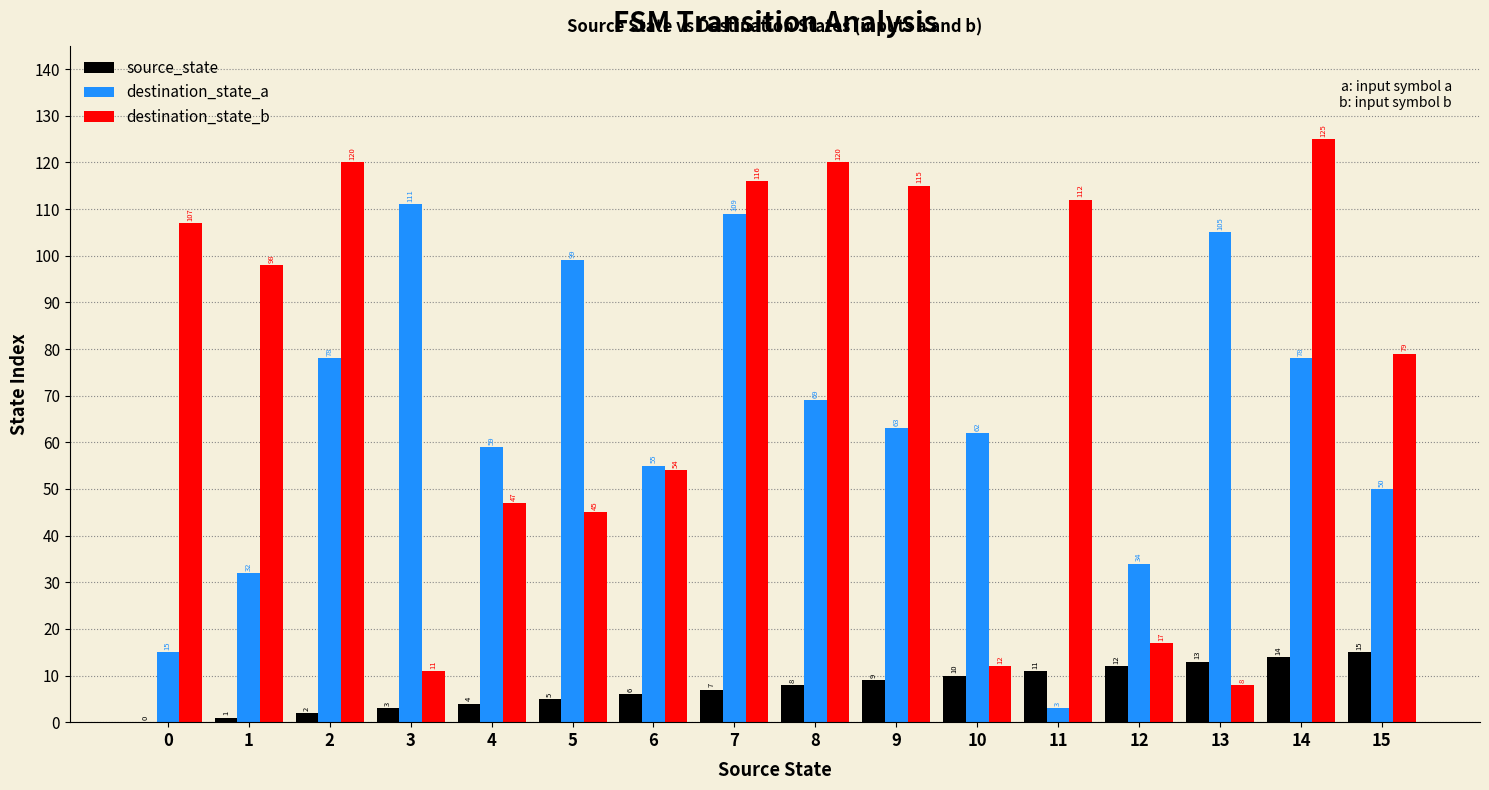

What is the sum of all source_state values?

120